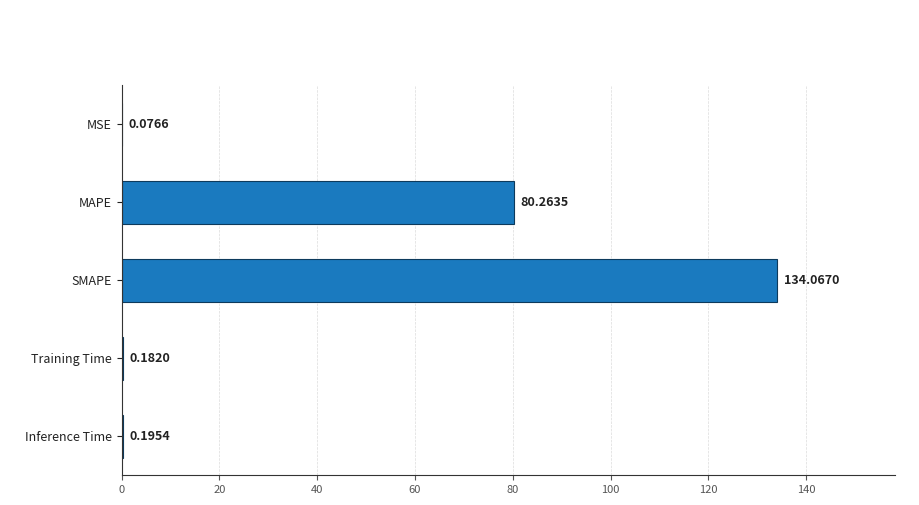

How many data points does each series have?

5